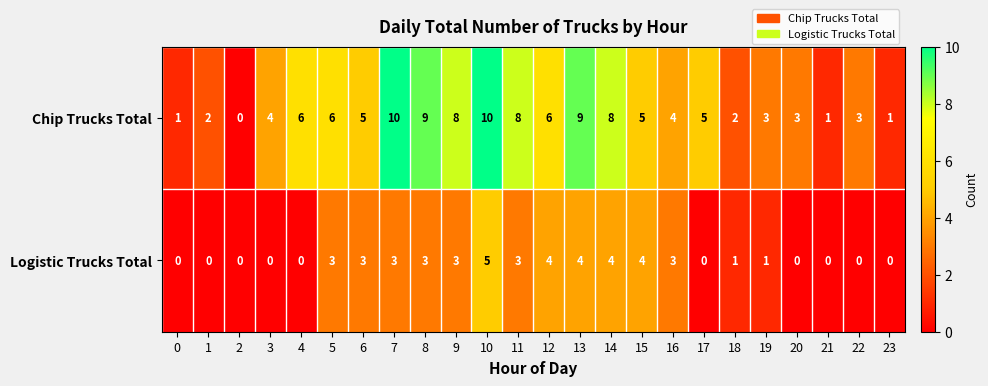

The value of Logistic Trucks Total at 13 is 4. True or false?

True